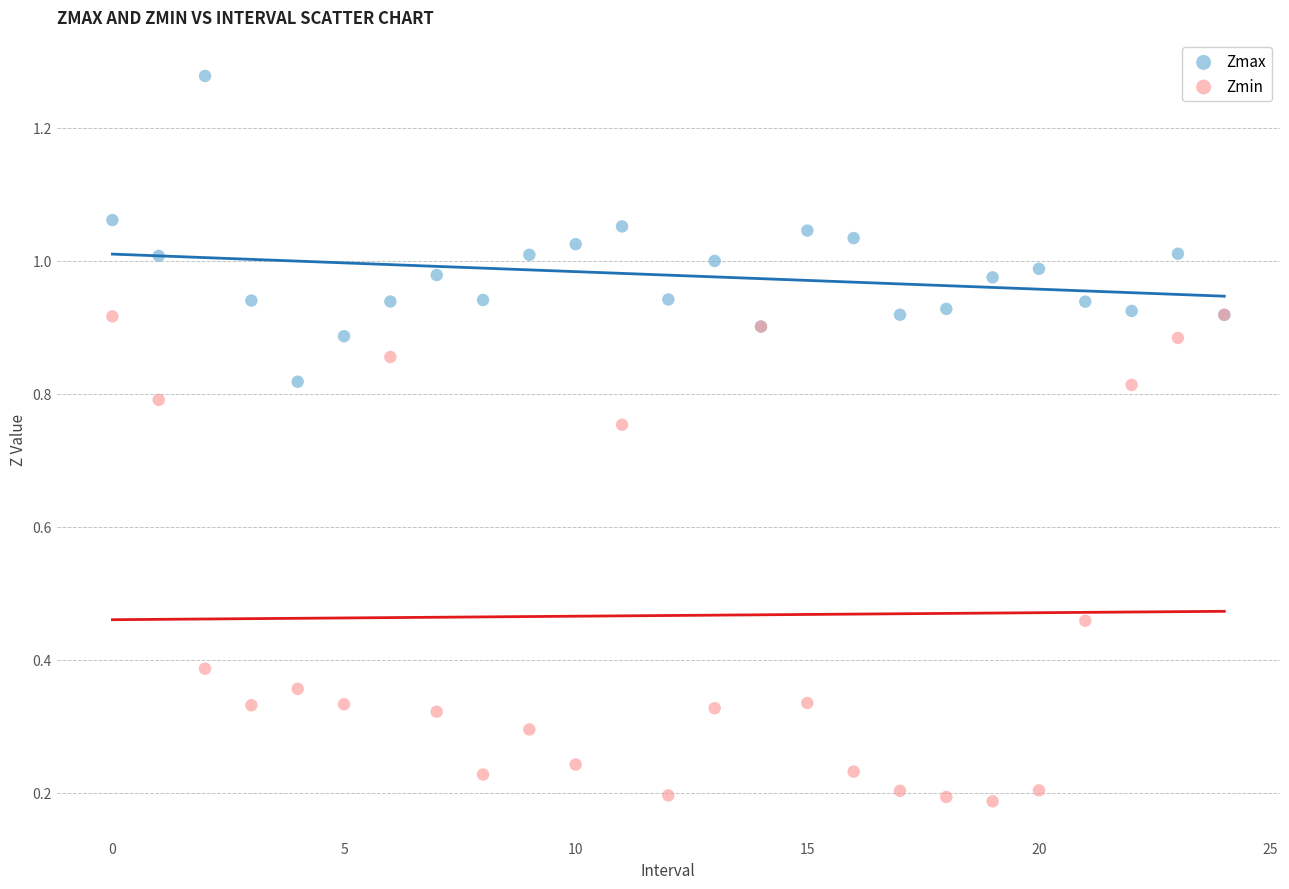

What are all the series names shown in the legend?

Zmax, Zmin